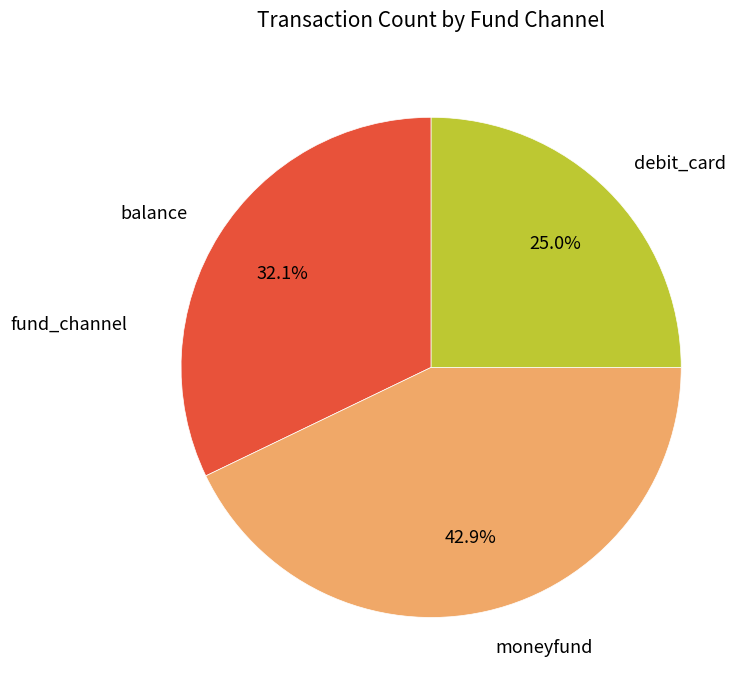

Rank the categories by value from highest to lowest.

moneyfund, balance, debit_card